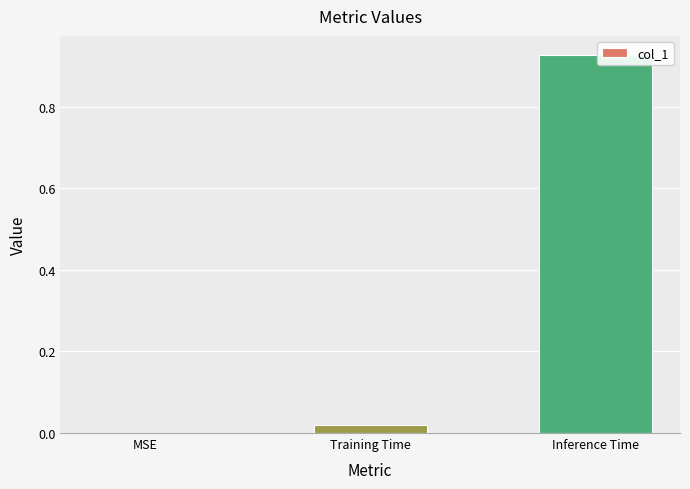

Where is the data nearest to the value 0?

MSE